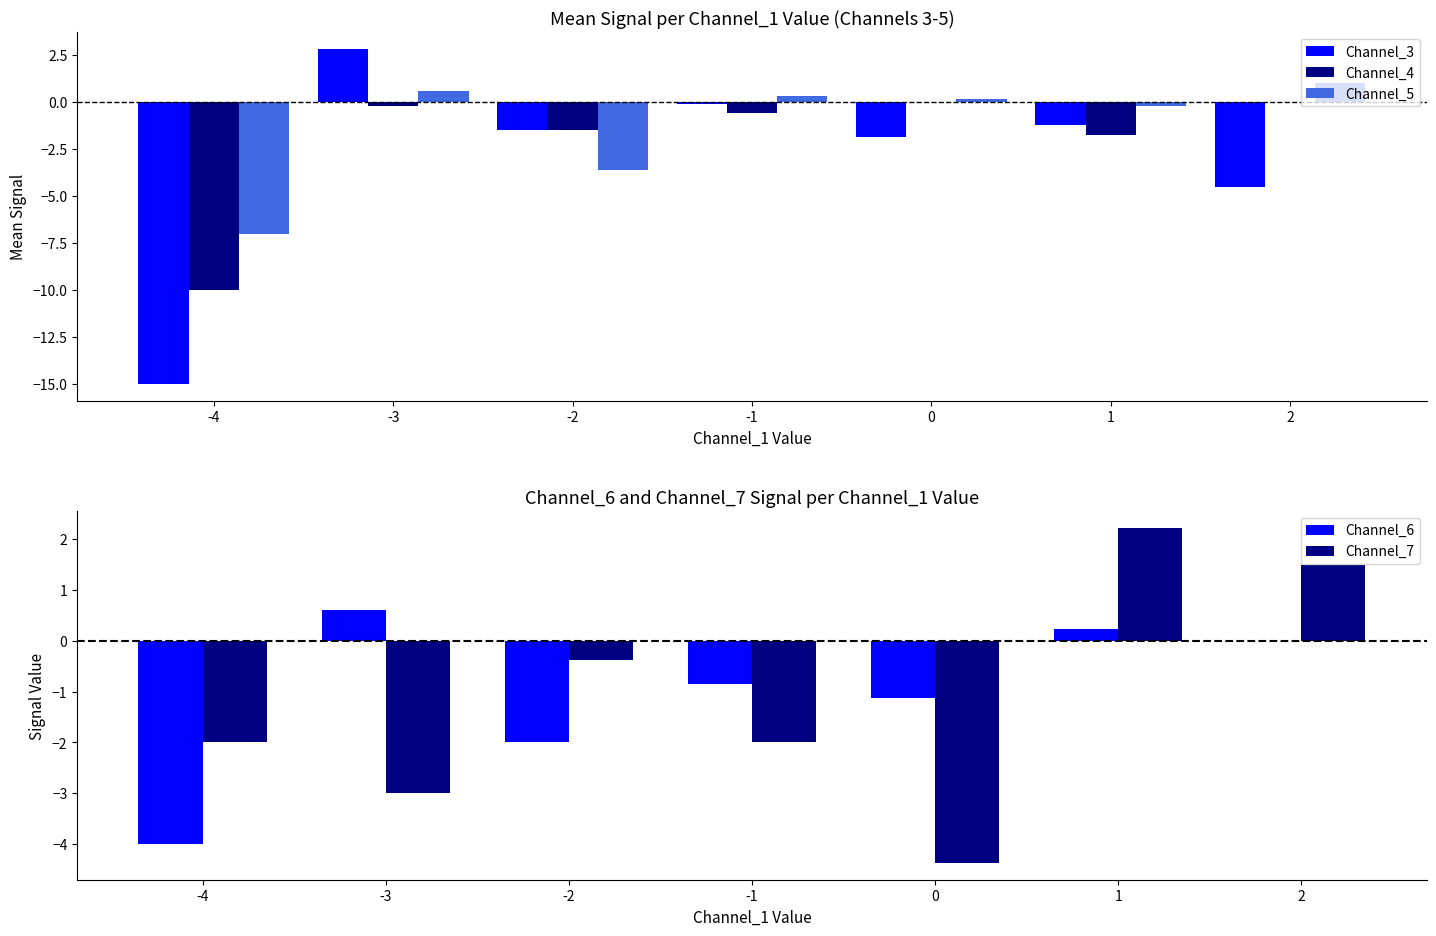

Reading left to right, extract all data points from this chart.

Channel_3: -15.0	2.8	-1.5	-0.1	-1.9	-1.2	-4.5
Channel_4: -10.0	-0.2	-1.5	-0.6	0.0	-1.8	0.0
Channel_5: -7.0	0.6	-3.6	0.3	0.1	-0.2	1.0
Channel_6: -4.0	0.6	-2.0	-0.9	-1.1	0.2	0.0
Channel_7: -2.0	-3.0	-0.4	-2.0	-4.4	2.2	1.5